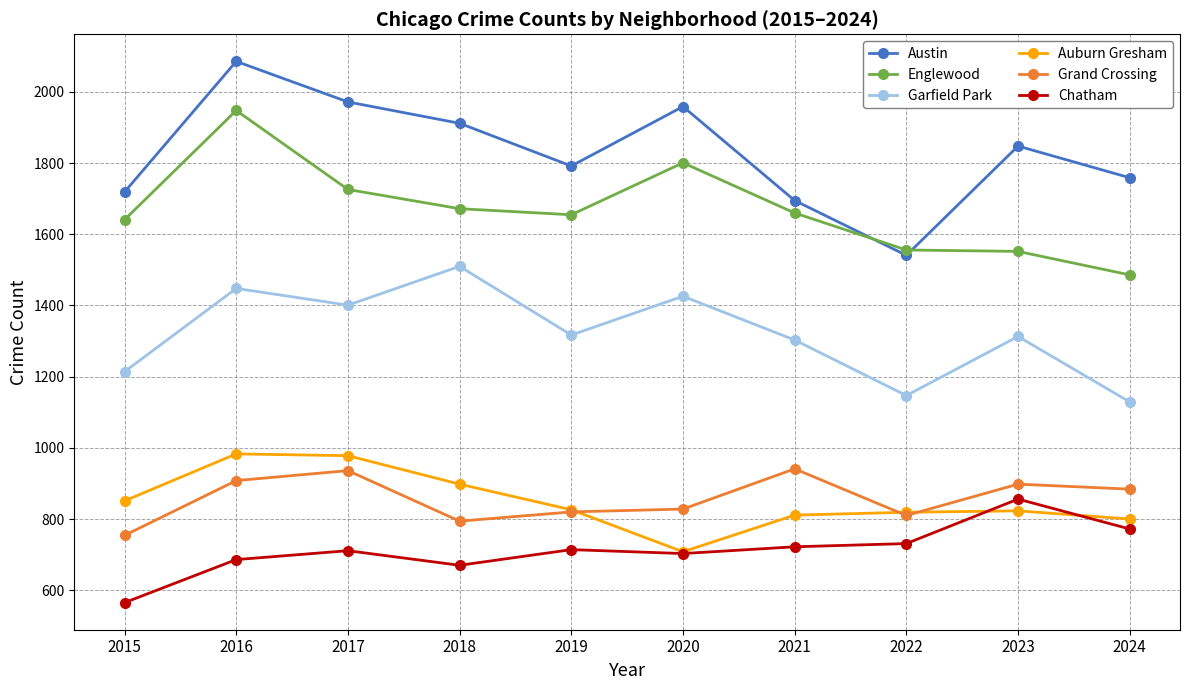

What is the difference between the highest and lowest values at 2022?

825